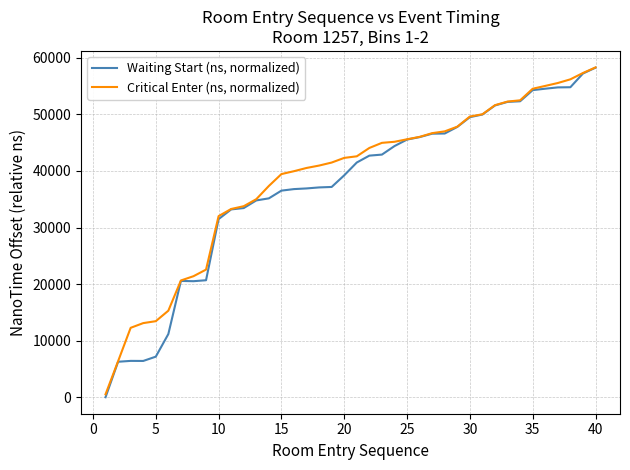

What is the average value of the Waiting Start (ns, normalized) series?

37112.9